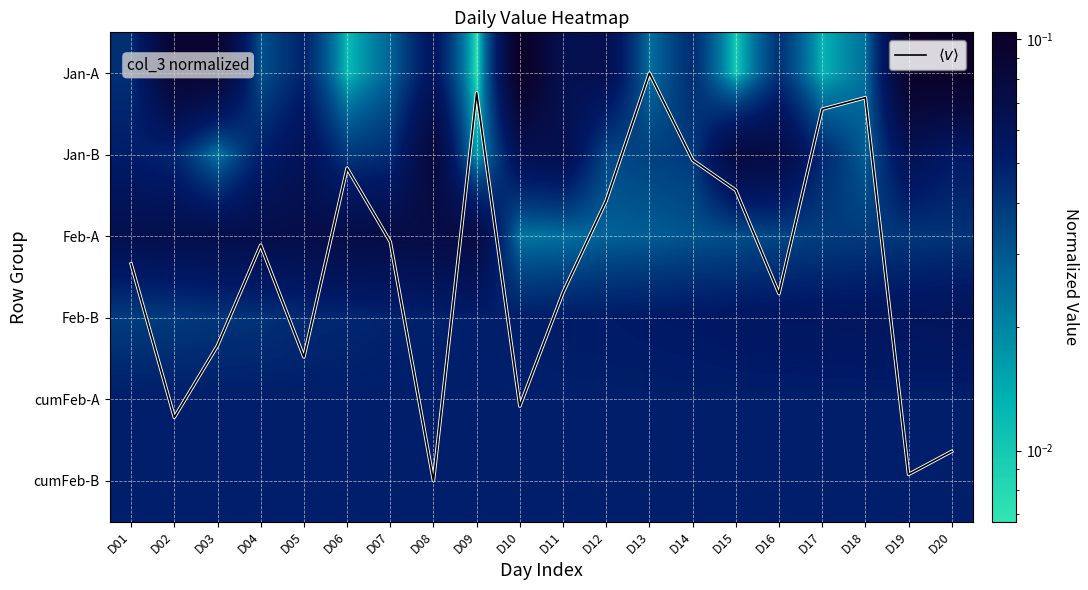

Rank the categories by $\langle v \rangle$ value from highest to lowest.

D08, D19, D20, D02, D10, D05, D03, D16, D11, D01, D04, D07, D12, D15, D06, D14, D17, D18, D09, D13